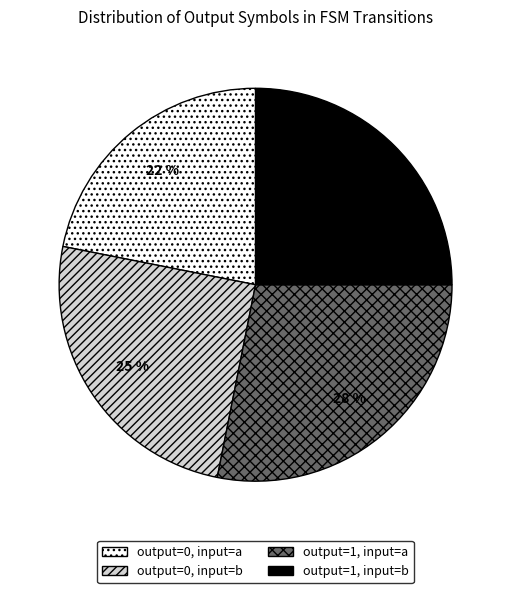

Is there a majority slice in this chart?

No